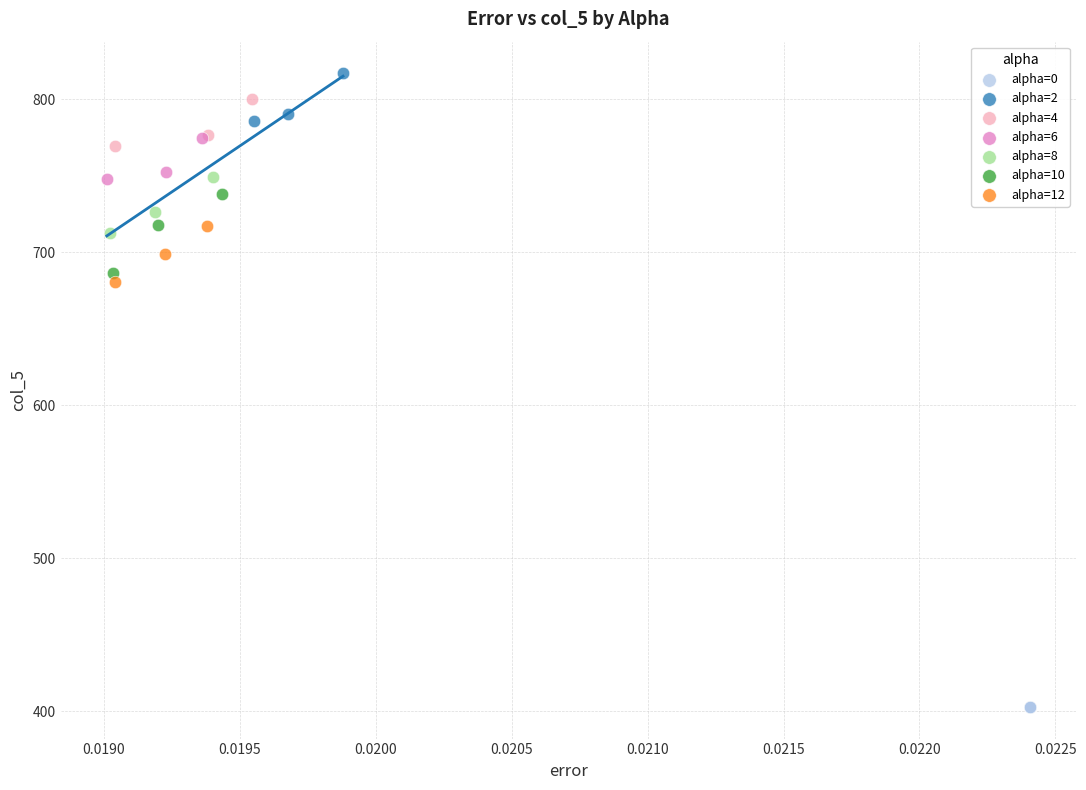

Which series contains the lowest Y value?

alpha=0